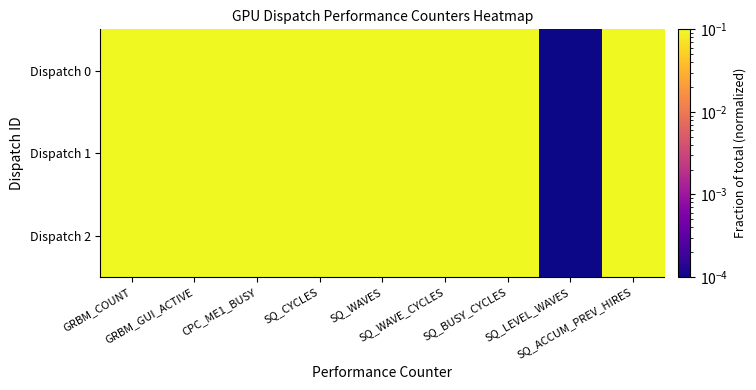

Reading left to right, extract all data points from this chart.

Dispatch 0: GRBM_COUNT=1.0	GRBM_GUI_ACTIVE=1.0	CPC_ME1_BUSY=1.0	SQ_CYCLES=1.0	SQ_WAVES=1.0	SQ_WAVE_CYCLES=1.0	SQ_BUSY_CYCLES=1.0	SQ_LEVEL_WAVES=0.0	SQ_ACCUM_PREV_HIRES=1.0
Dispatch 1: GRBM_COUNT=0.8	GRBM_GUI_ACTIVE=0.8	CPC_ME1_BUSY=0.7	SQ_CYCLES=0.8	SQ_WAVES=1.0	SQ_WAVE_CYCLES=0.9	SQ_BUSY_CYCLES=0.9	SQ_LEVEL_WAVES=0.0	SQ_ACCUM_PREV_HIRES=0.9
Dispatch 2: GRBM_COUNT=0.8	GRBM_GUI_ACTIVE=0.8	CPC_ME1_BUSY=0.8	SQ_CYCLES=0.8	SQ_WAVES=1.0	SQ_WAVE_CYCLES=0.9	SQ_BUSY_CYCLES=0.9	SQ_LEVEL_WAVES=0.0	SQ_ACCUM_PREV_HIRES=0.9